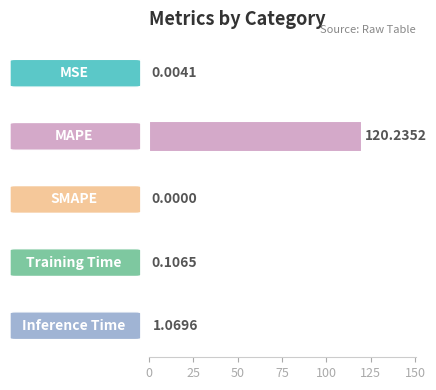

How many categories are shown in the chart?

5